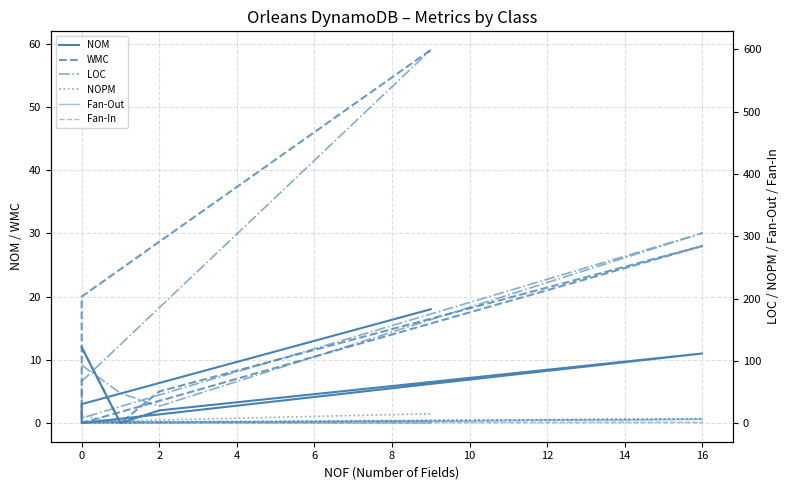

How many times do Fan-Out and WMC cross each other?

3